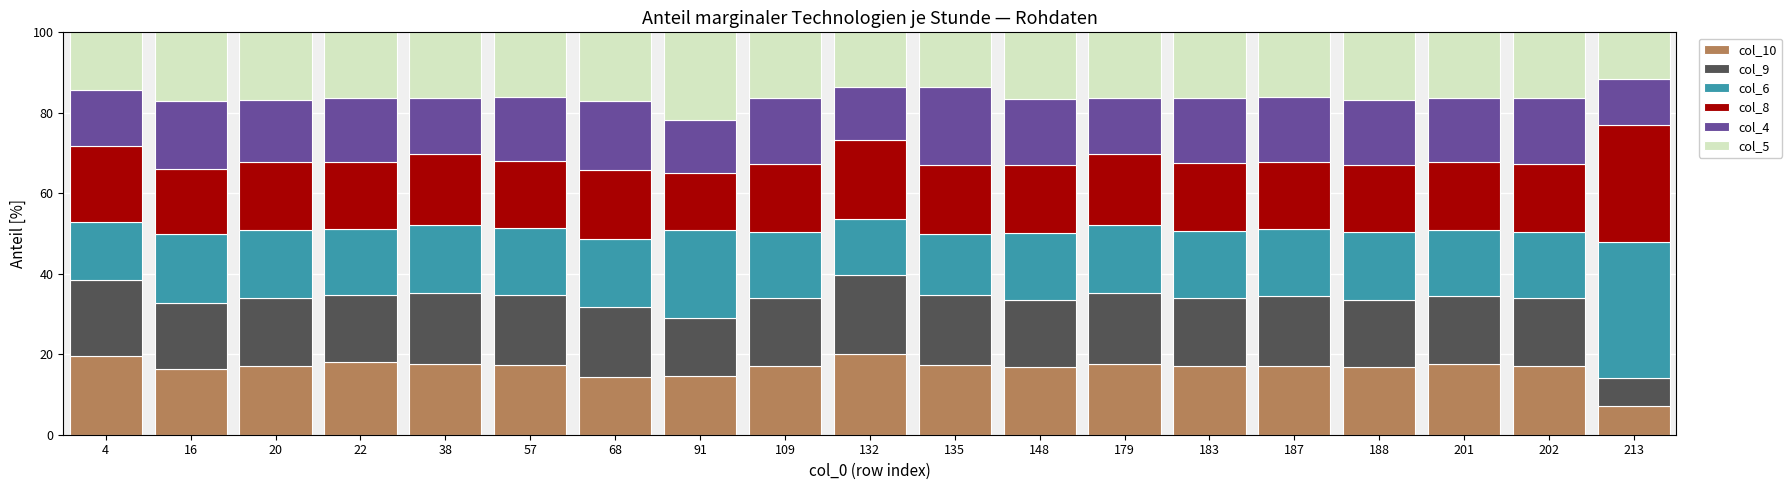

What is the total value across all series at 179?

100.0